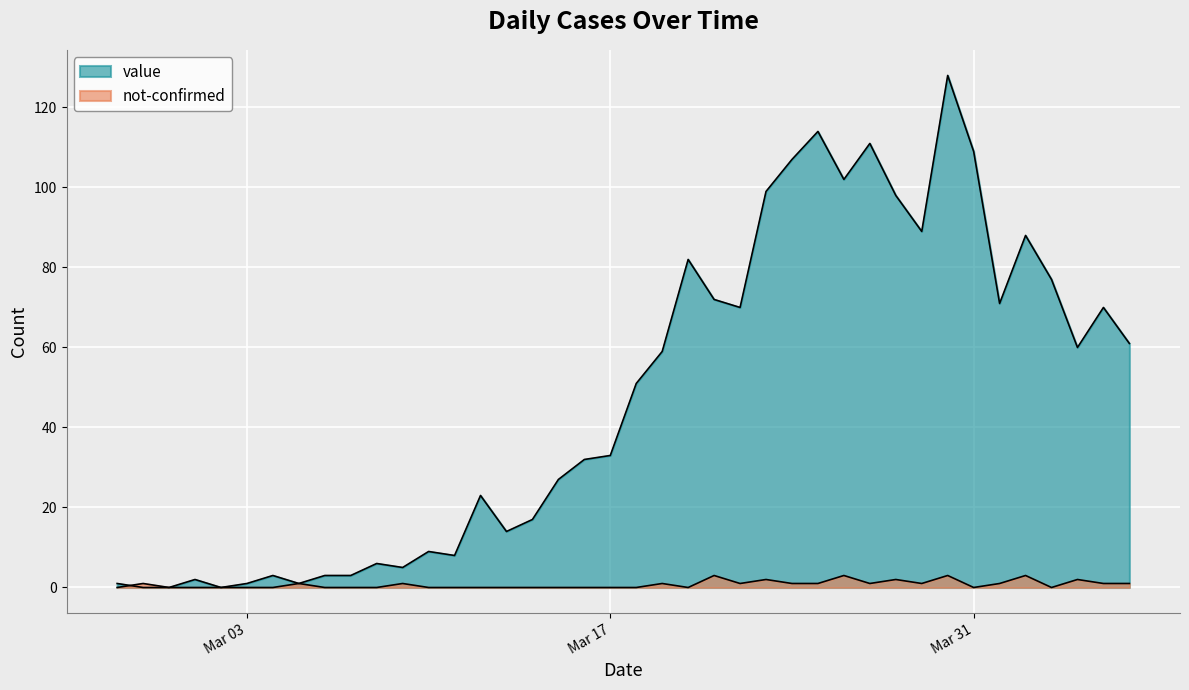

What is the average value of the not-confirmed series?

1